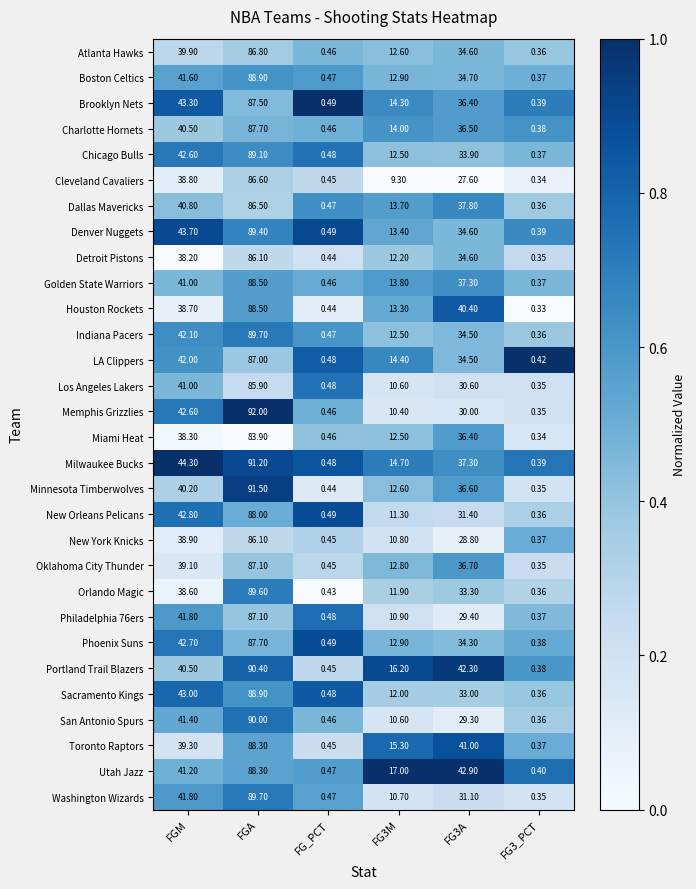

Between FGM and FG3M, which series saw the biggest shift?

Memphis Grizzlies